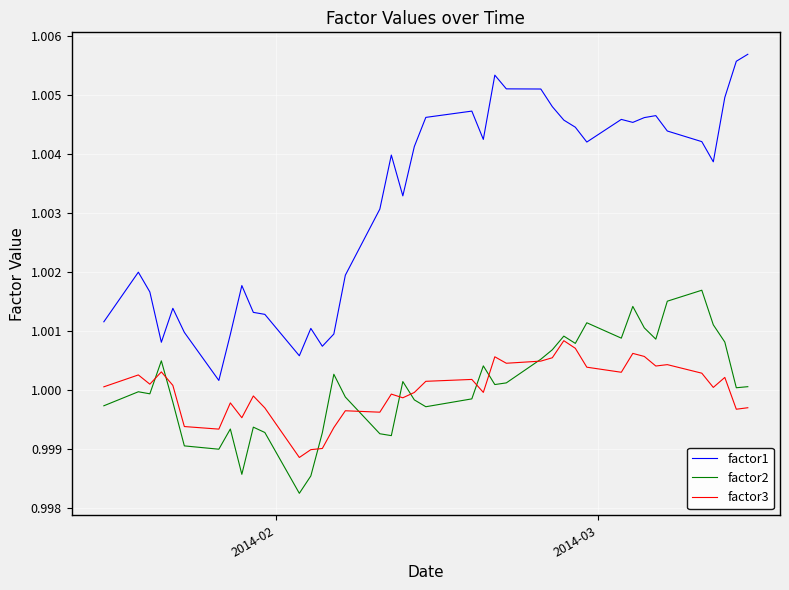

True or false: factor3 and factor1 intersect in this chart.

False